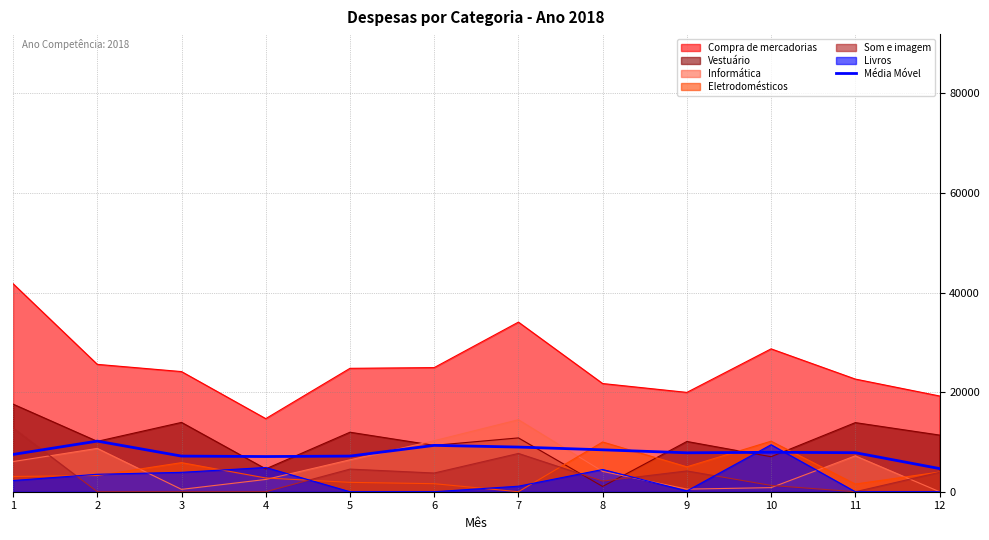

Does the chart have visible grid lines?

Yes